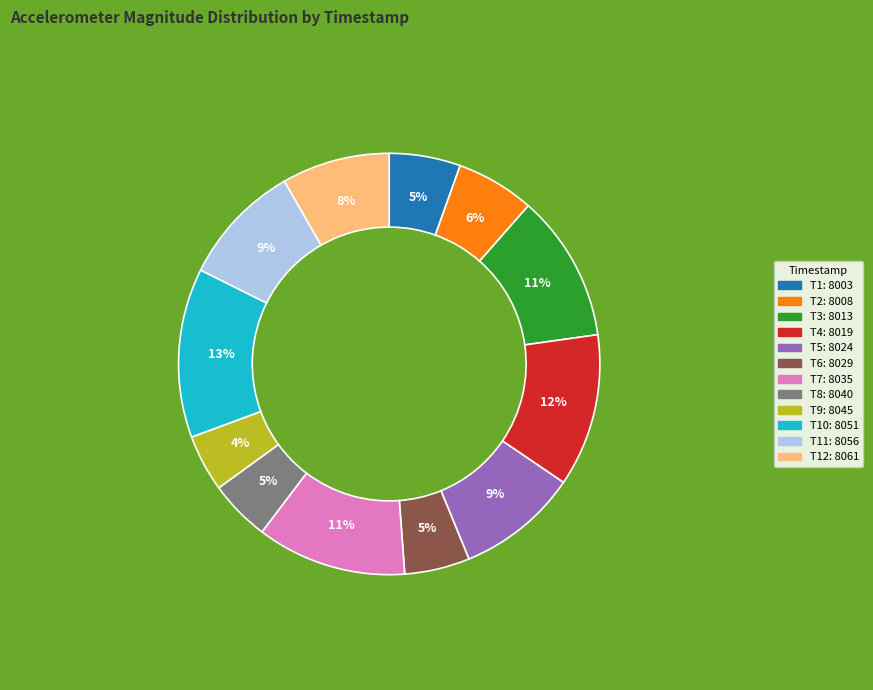

Is there any slice that represents more than half of the pie?

No